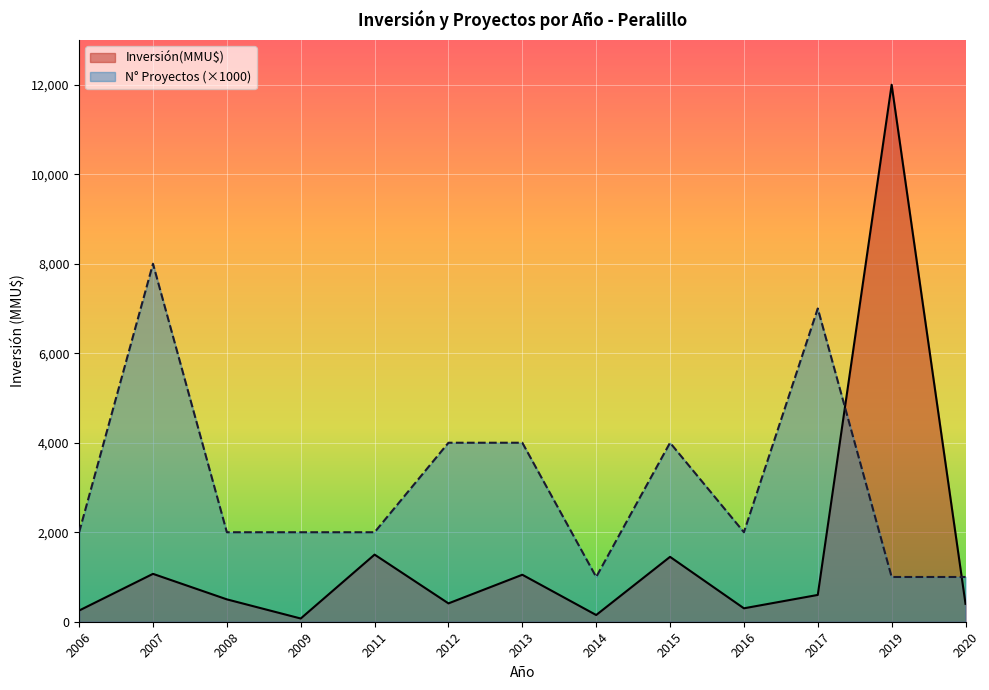

What is the sum of the Count values at 10 and 16?

2